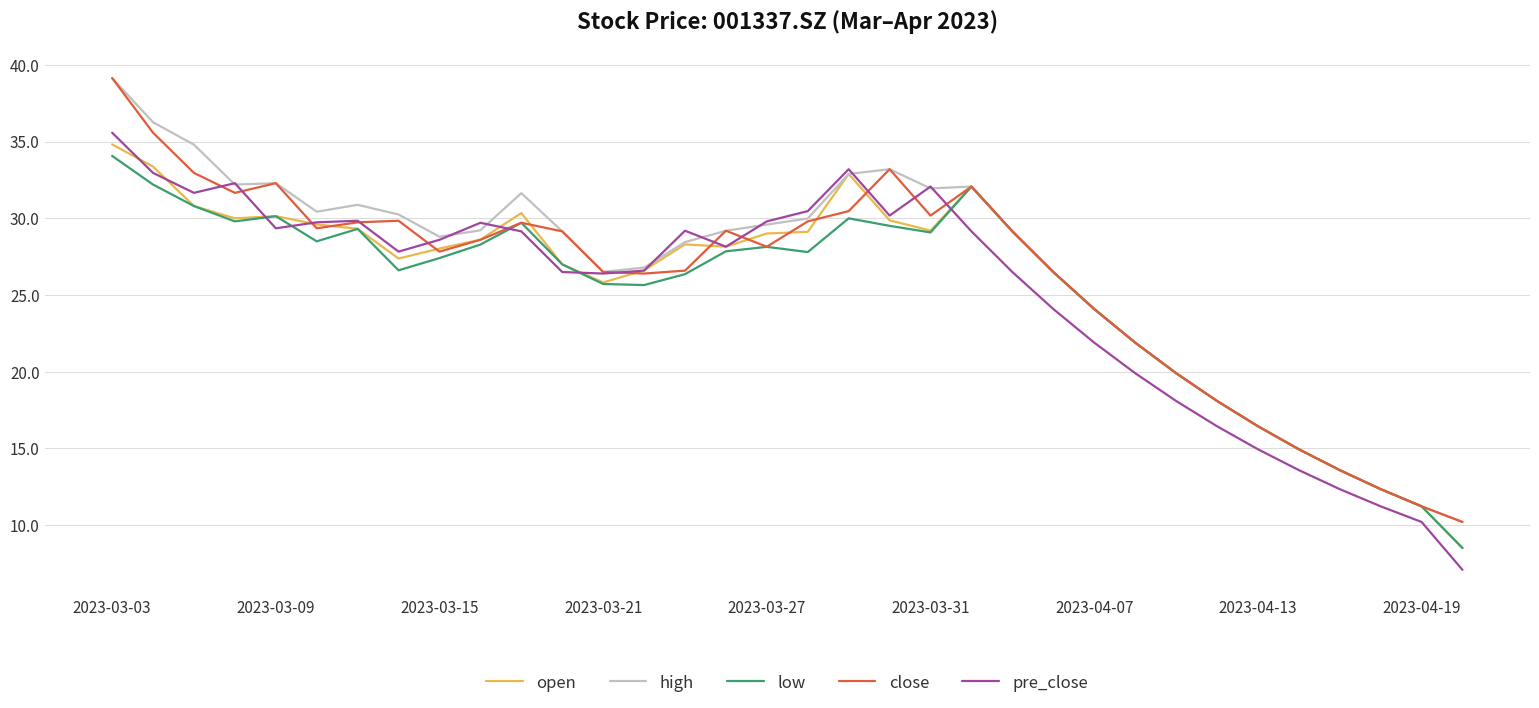

What is the highest value of the close series?

39.1